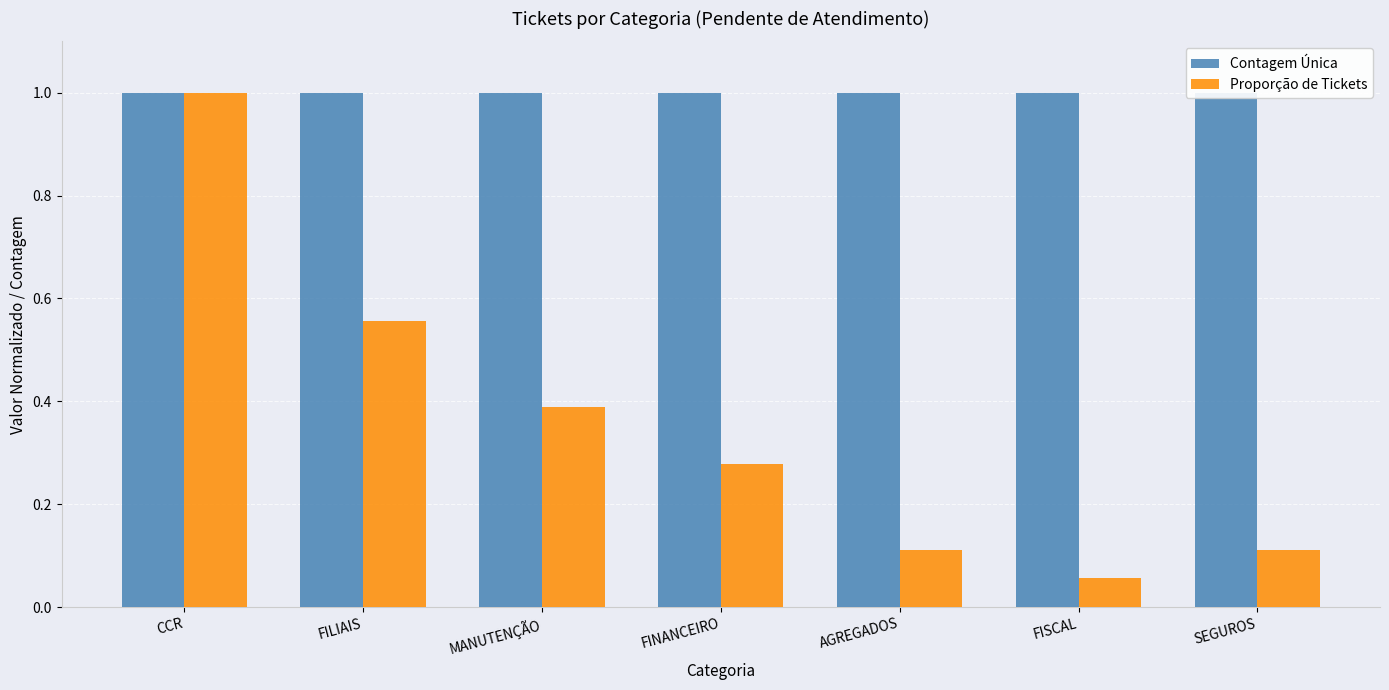

Is it true that Contagem Única equals 1.0 at AGREGADOS?

True